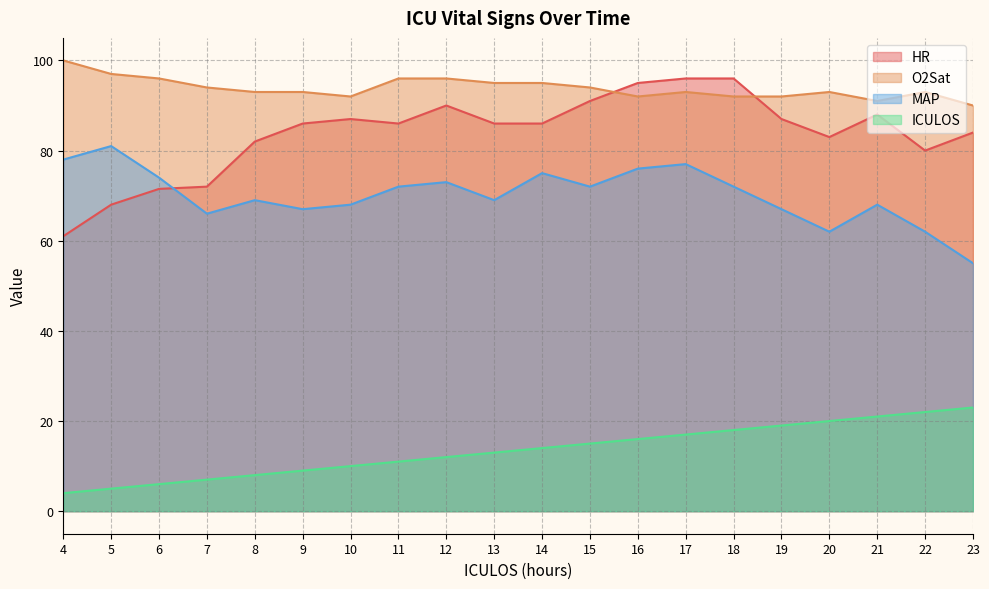

True or false: ICULOS has a value of 4.2 at 13.

False